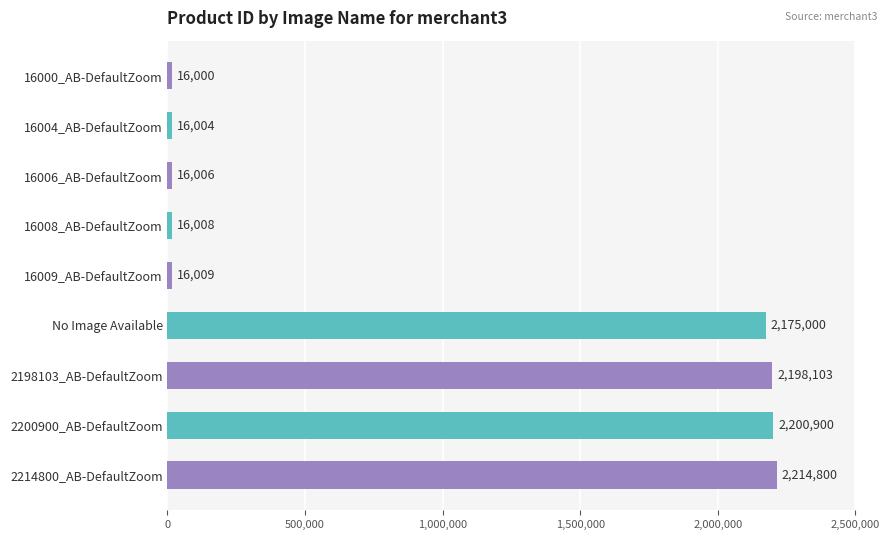

List the labels in order of value, largest first.

2214800_AB-DefaultZoom, 2200900_AB-DefaultZoom, 2198103_AB-DefaultZoom, No Image Available, 16009_AB-DefaultZoom, 16008_AB-DefaultZoom, 16006_AB-DefaultZoom, 16004_AB-DefaultZoom, 16000_AB-DefaultZoom